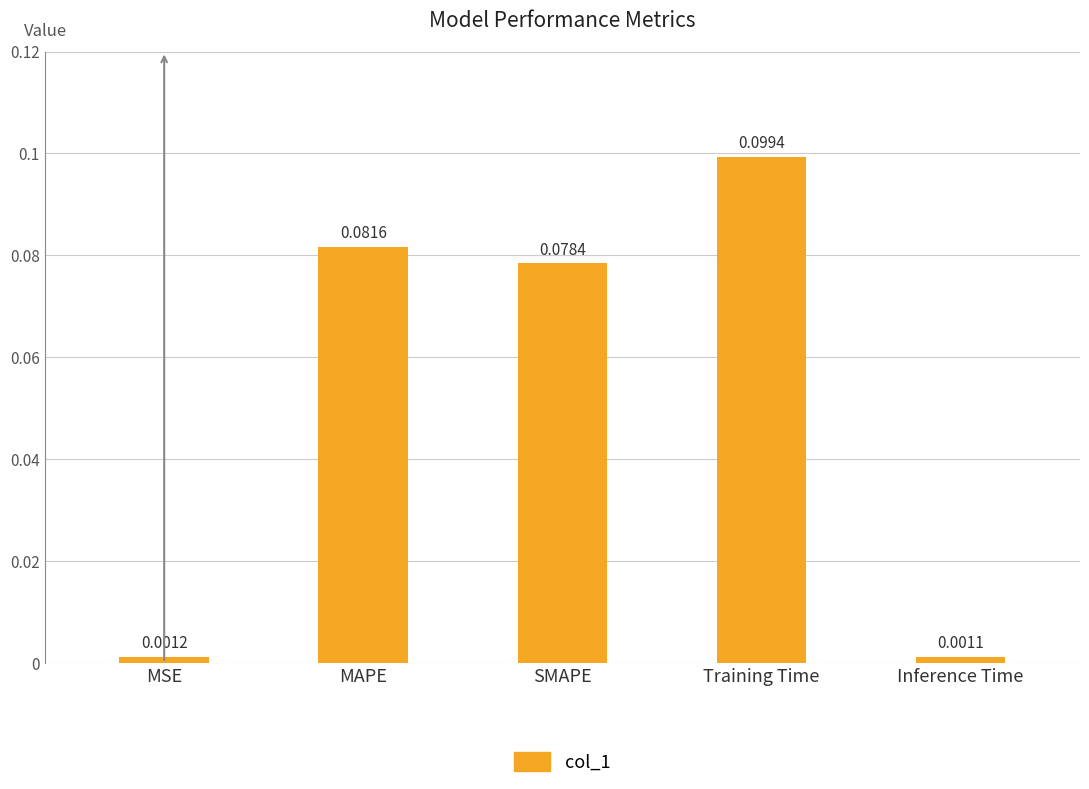

Rank the categories by value from lowest to highest.

Inference Time, MSE, SMAPE, MAPE, Training Time